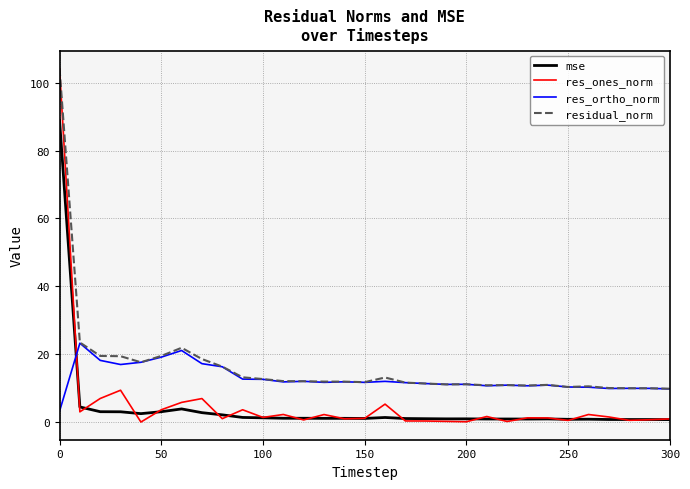

After their last crossing, which series has the higher values: res_ones_norm or res_ortho_norm?

res_ortho_norm